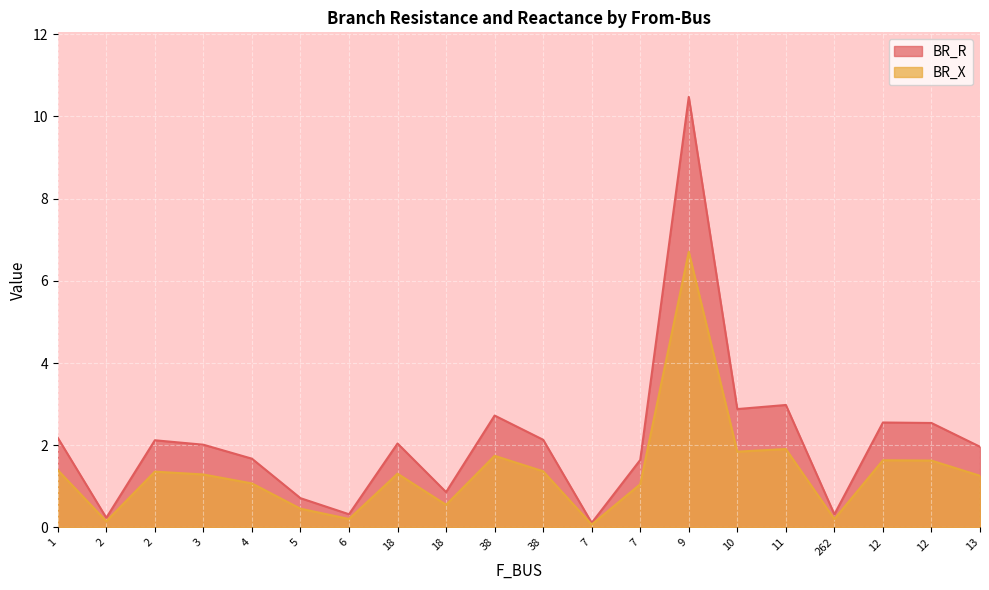

Where does the BR_X series first go above 1?

1